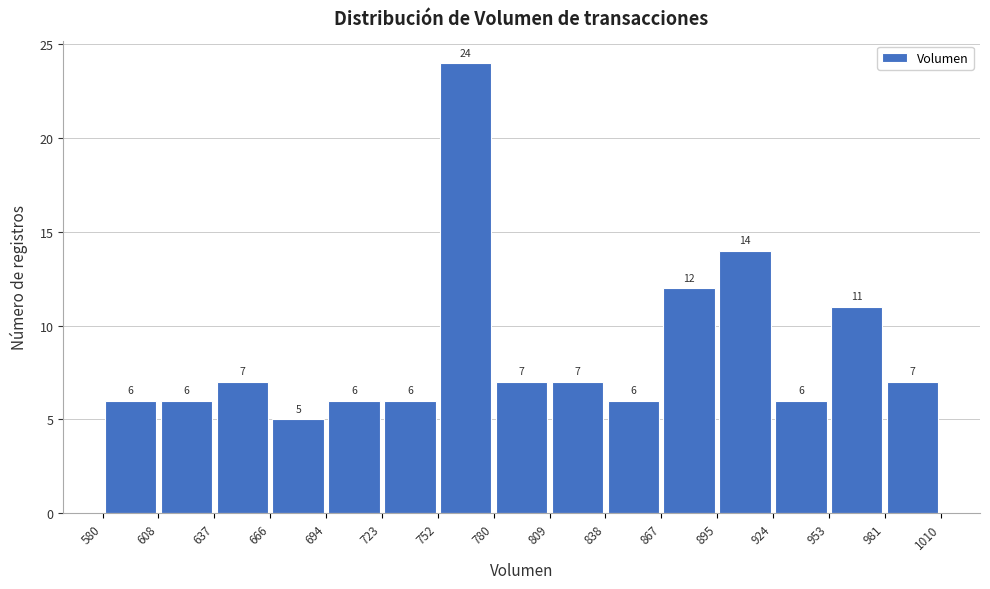

Reading left to right, transcribe this chart: for each bar, give the range it covers on the x-axis and its height.

580 to 608: 6
608 to 637: 6
637 to 666: 7
666 to 694: 5
694 to 723: 6
723 to 752: 6
752 to 780: 24
780 to 809: 7
809 to 838: 7
838 to 867: 6
867 to 895: 12
895 to 924: 14
924 to 953: 6
953 to 981: 11
981 to 1010: 7